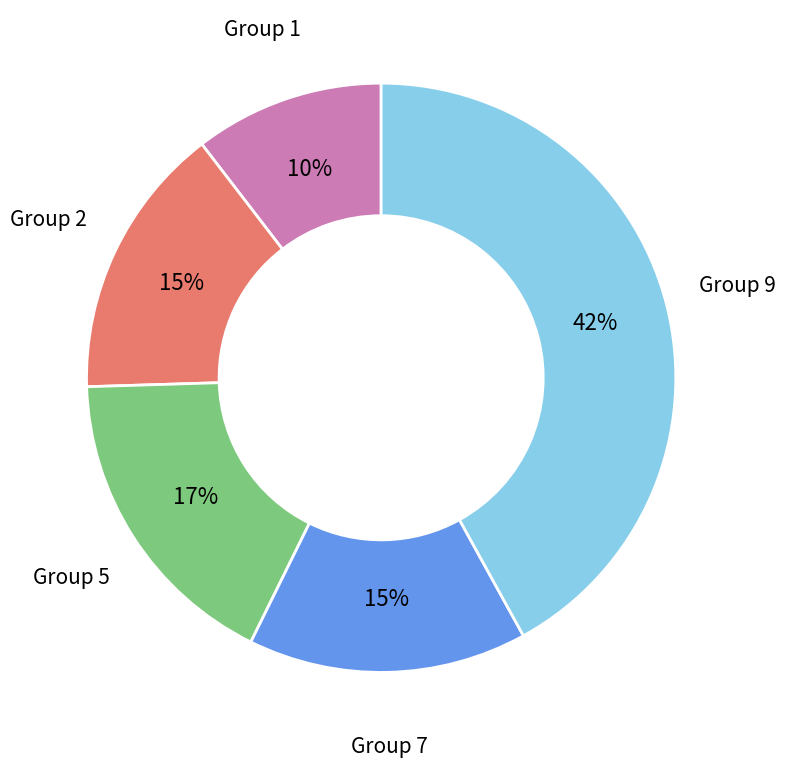

Does any single category account for the majority?

No